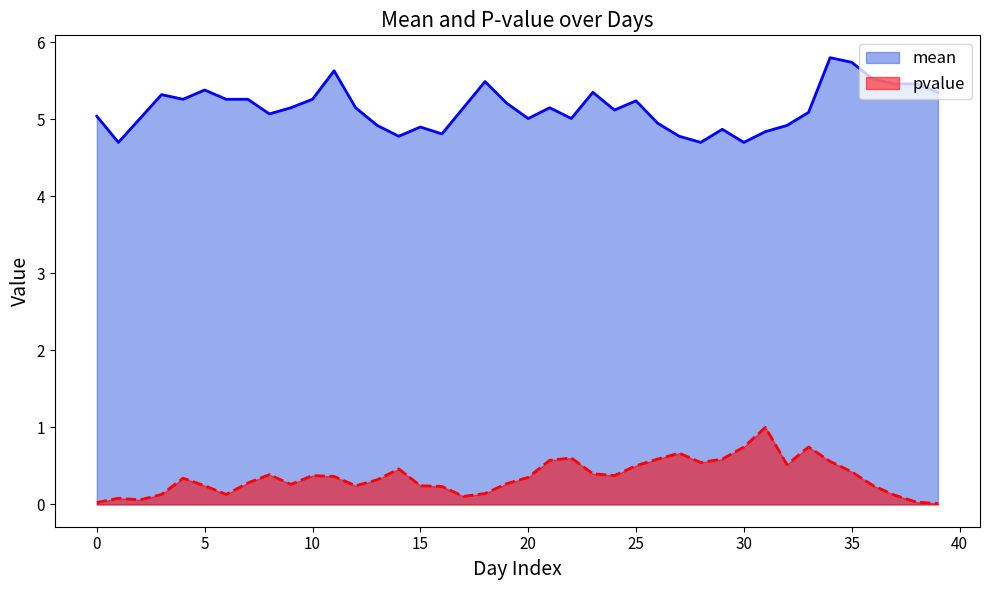

Reading left to right, what are all the values shown in this chart?

mean: 0=5.0	1=4.7	2=5.0	3=5.3	4=5.3	5=5.4	6=5.3	7=5.3	8=5.1	9=5.2	10=5.3	11=5.6	12=5.2	13=4.9	14=4.8	15=4.9	16=4.8	17=5.2	18=5.5	19=5.2	20=5.0	21=5.2	22=5.0	23=5.3	24=5.1	25=5.2	26=5.0	27=4.8	28=4.7	29=4.9	30=4.7	31=4.8	32=4.9	33=5.1	34=5.8	35=5.7	36=5.5	37=5.5	38=5.5	39=5.3
pvalue: 0=0.0	1=0.1	2=0.1	3=0.1	4=0.3	5=0.2	6=0.1	7=0.3	8=0.4	9=0.3	10=0.4	11=0.4	12=0.2	13=0.3	14=0.5	15=0.2	16=0.2	17=0.1	18=0.1	19=0.3	20=0.4	21=0.6	22=0.6	23=0.4	24=0.4	25=0.5	26=0.6	27=0.7	28=0.5	29=0.6	30=0.7	31=1.0	32=0.5	33=0.7	34=0.6	35=0.4	36=0.2	37=0.1	38=0.0	39=0.0